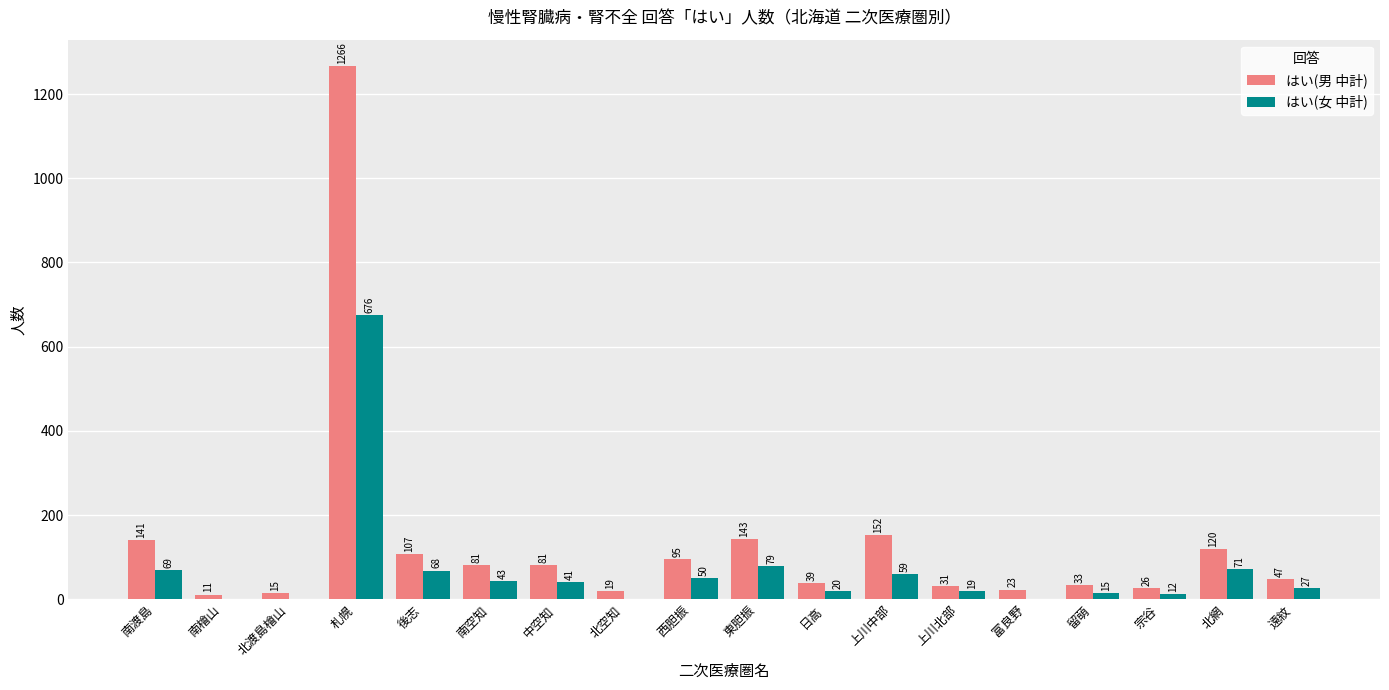

What value does the はい(男 中計) series have at 後志, to the nearest 100?

100